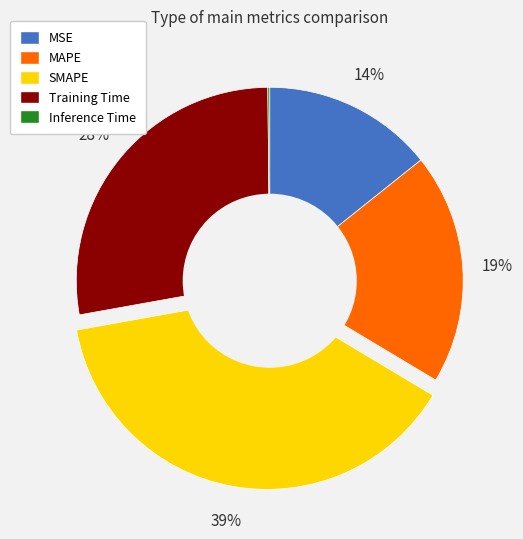

To the nearest percent, what is the combined percentage of MSE and Training Time?

42%